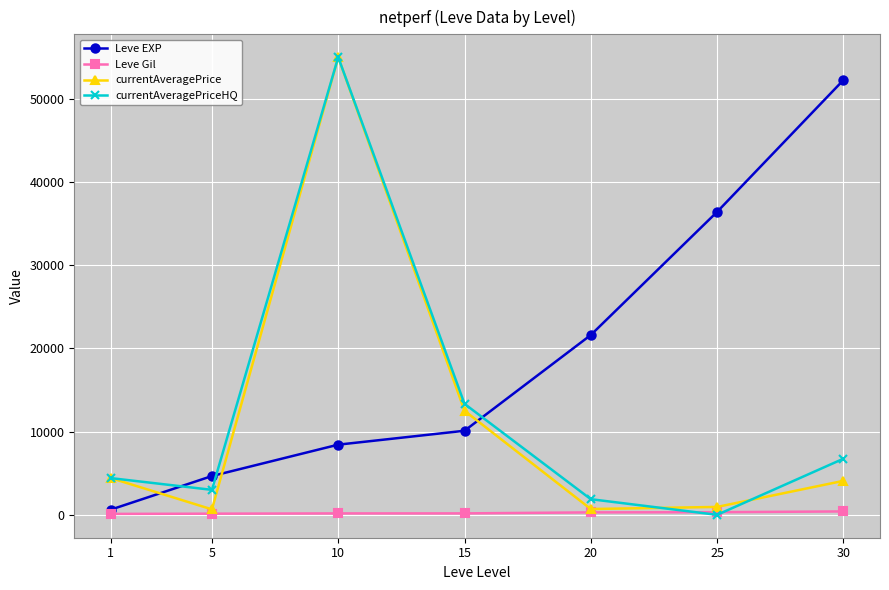

How many data points in currentAveragePrice are above 4081?

4